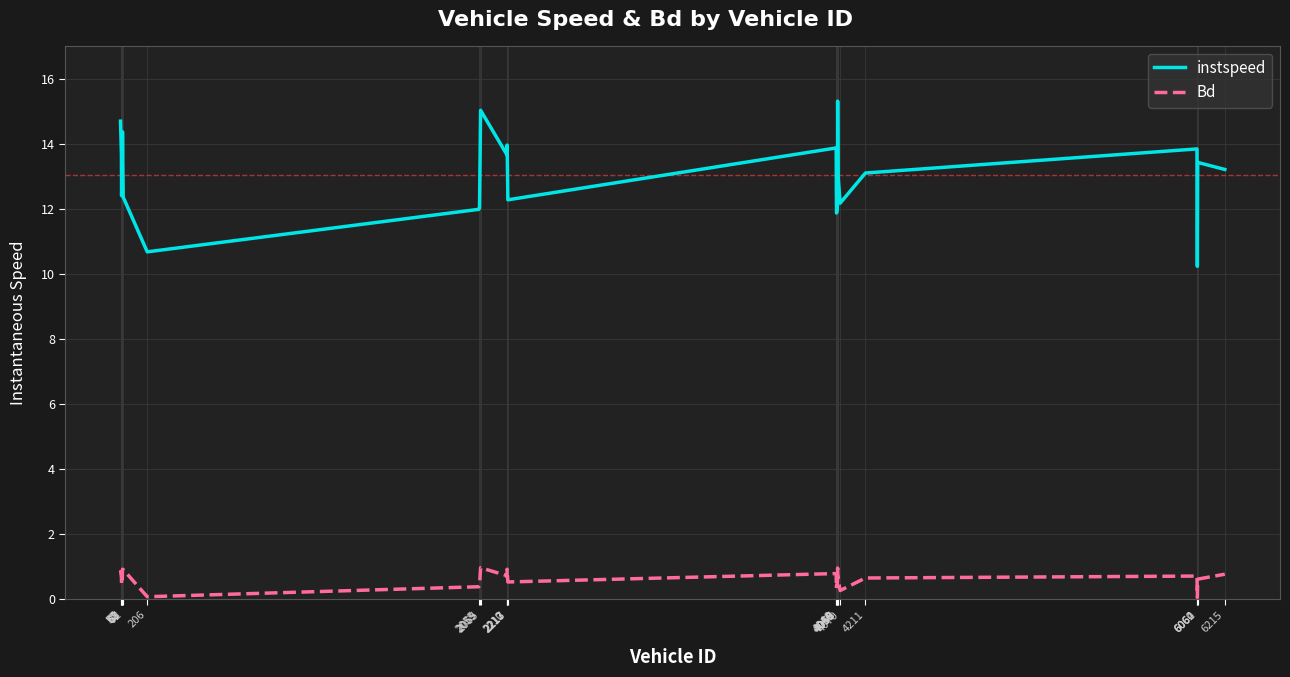

What are all the series names shown in the legend?

instspeed, Bd